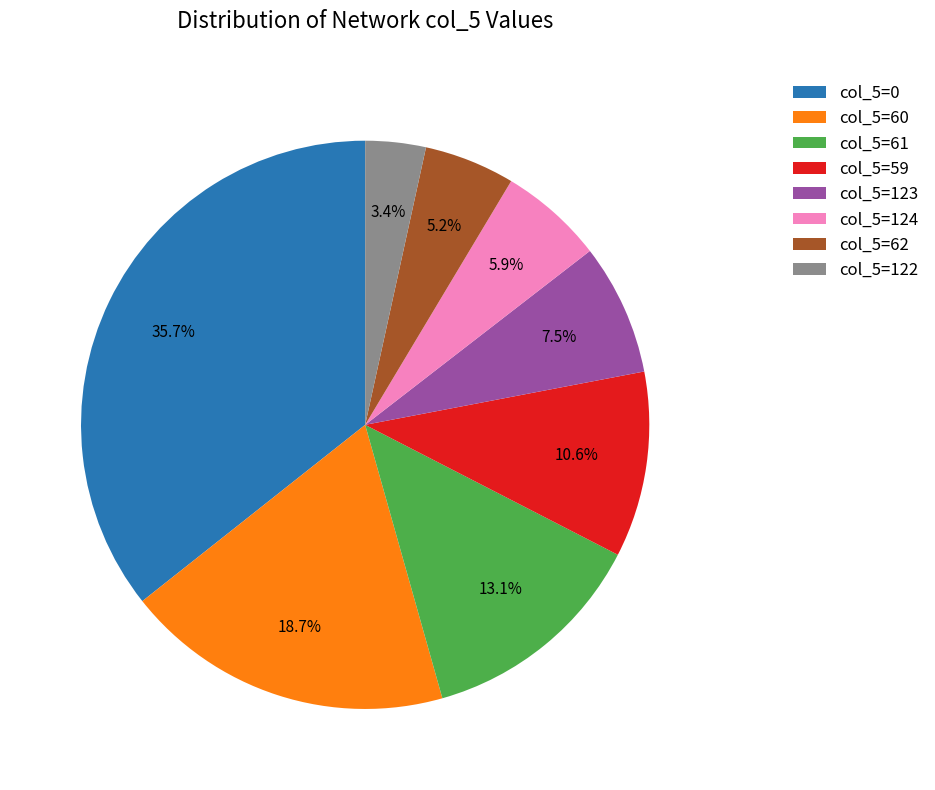

Approximately how many times larger is the value at col_5=124 compared to col_5=60?

0.3